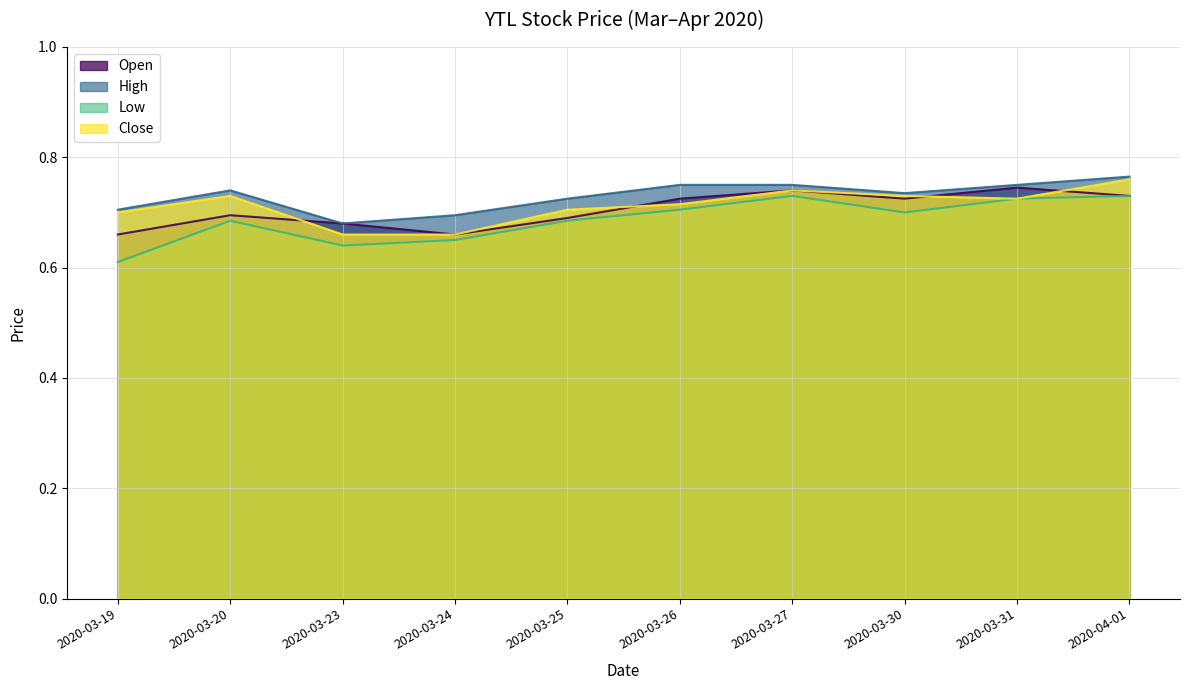

Is the value of high at 2020-03-20 greater than the value of open at 2020-03-23?

Yes